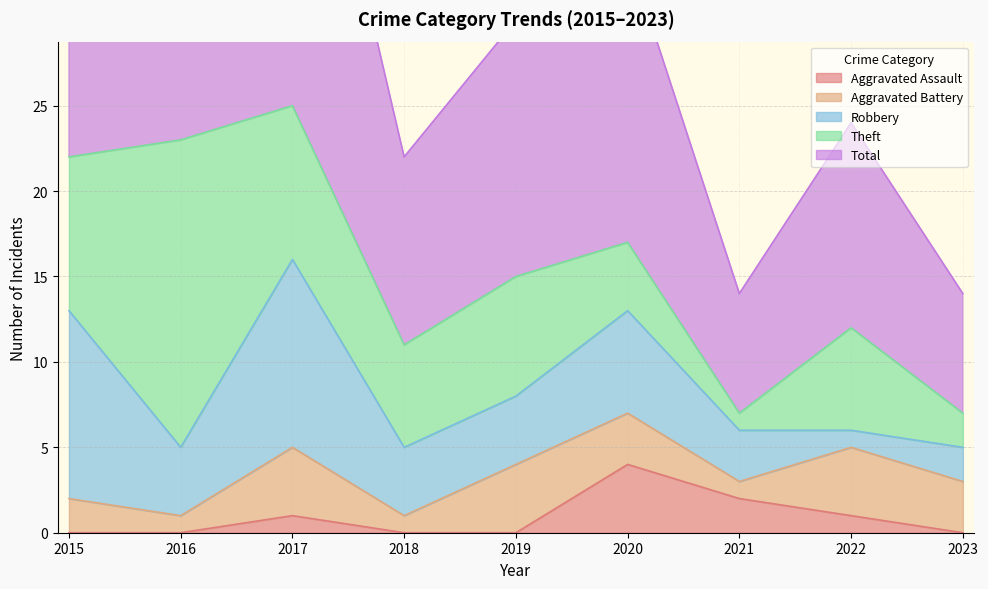

What is the difference between the maximum and minimum values in the Aggravated Battery series?

3